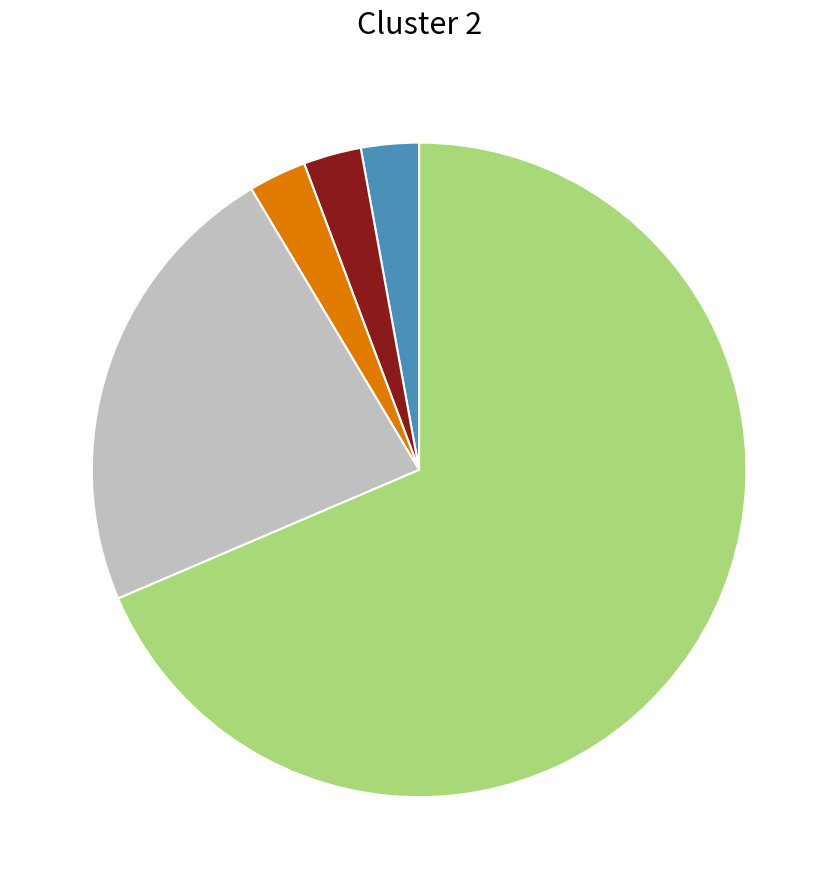

Is there any slice that represents more than half of the pie?

Yes